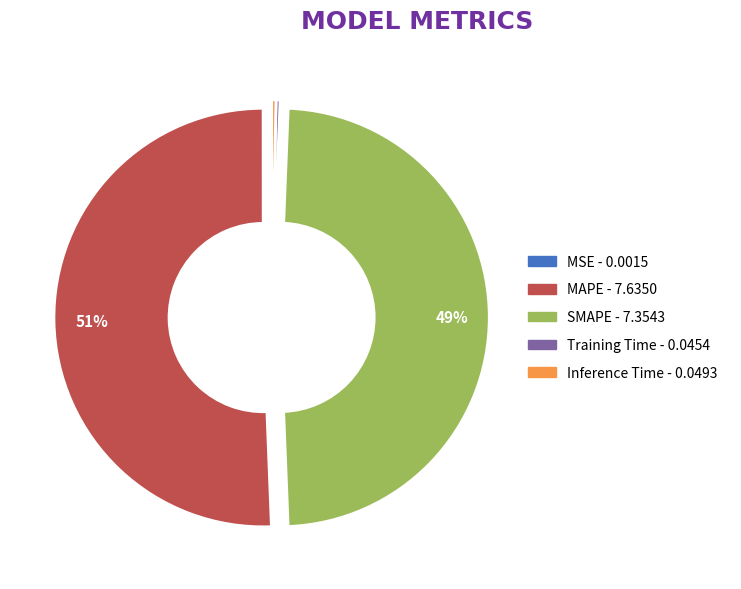

What is the change in value from SMAPE to Inference Time?

-7.3